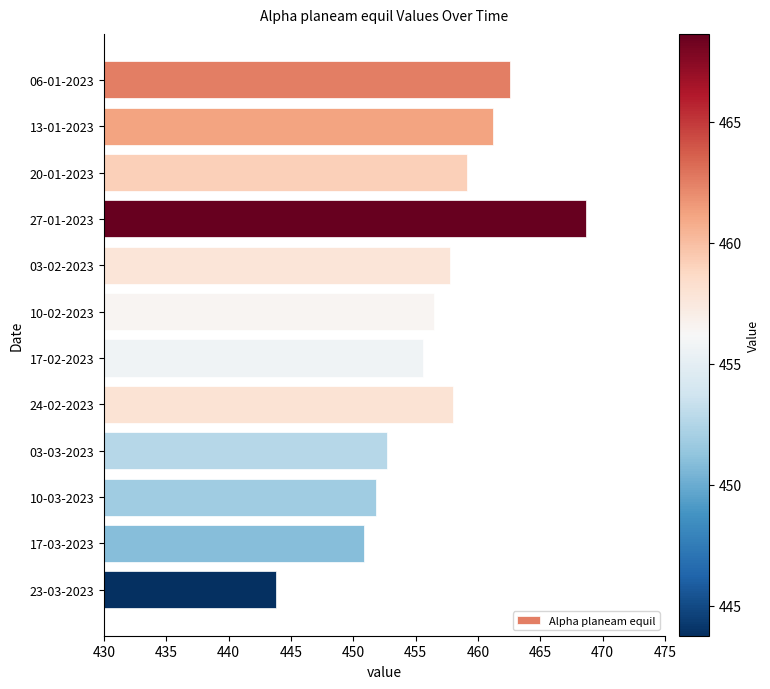

Are the bars horizontal?

Yes